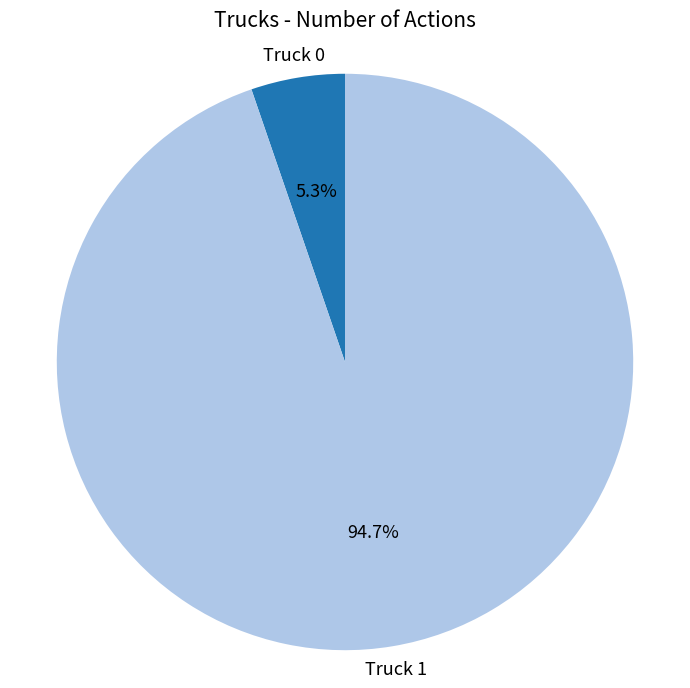

To the nearest percent, what is the difference between the largest and smallest slice percentages?

89%